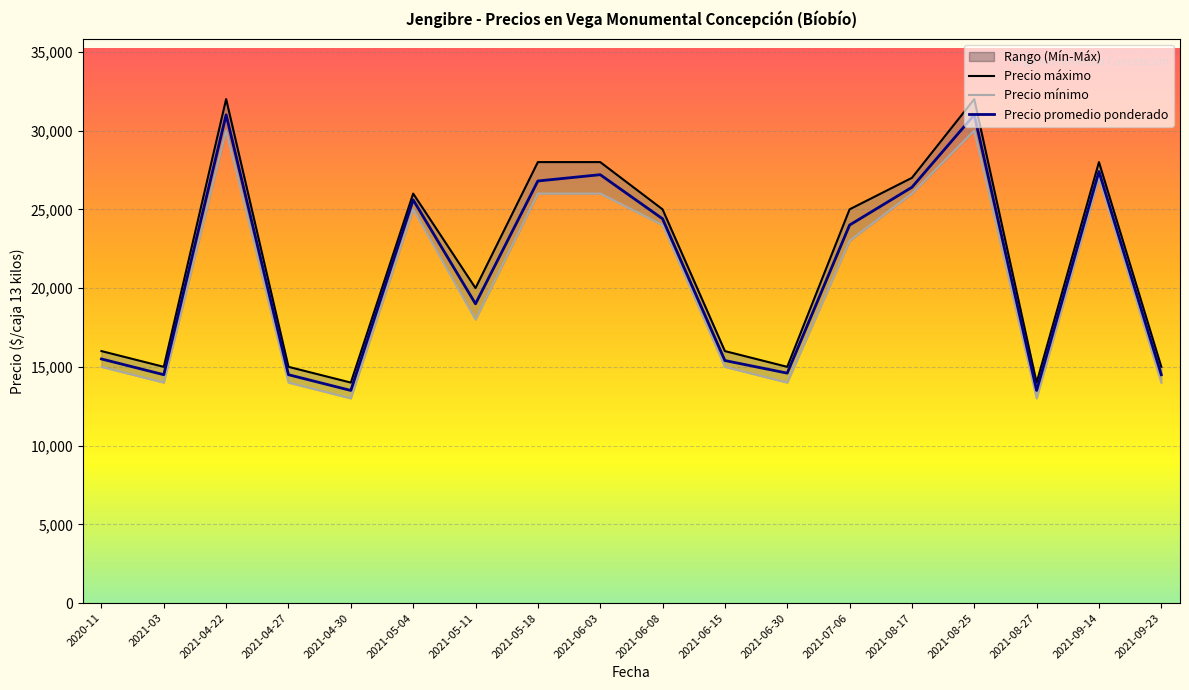

What is the difference between the maximum and minimum values in the Precio maximo series?

18000